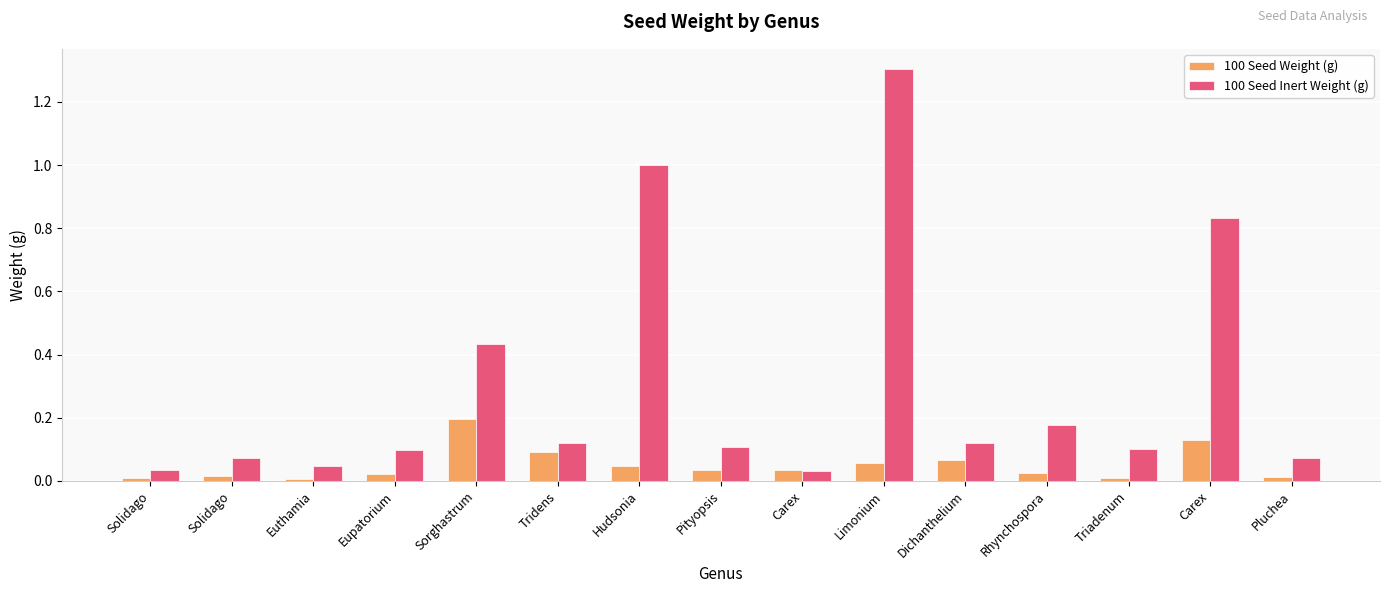

Rank the series by their average value, from lowest to highest.

100 Seed Weight (g), 100 Seed Inert Weight (g)